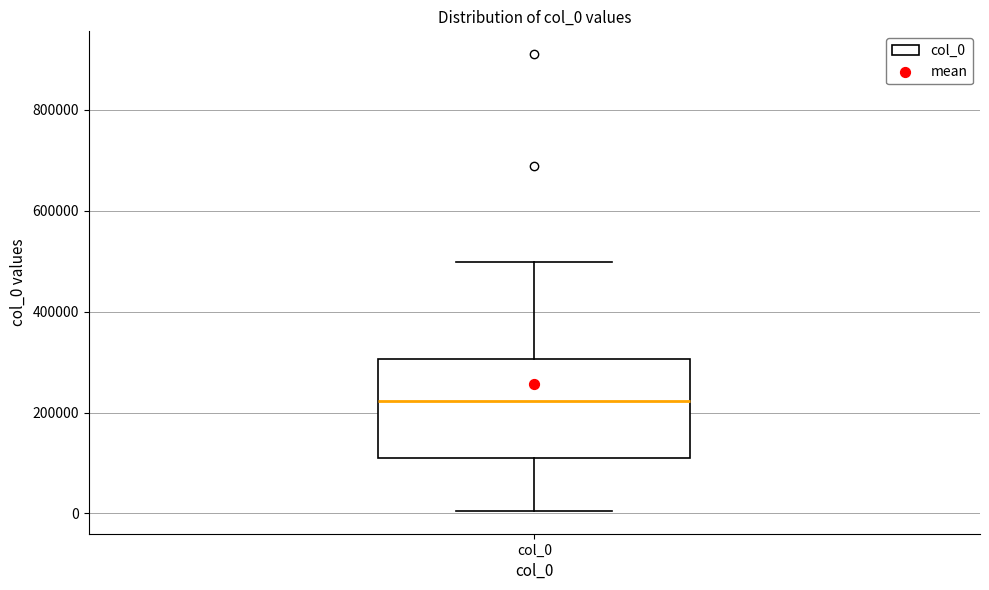

Read this box plot against the y-axis: the position of the median line, the range covered by the box, and the ends of both whiskers. The values are not printed on the chart, so give them approximately, as read against the axis.

median 220000, box 100000 to 300000, whiskers 0 to 500000